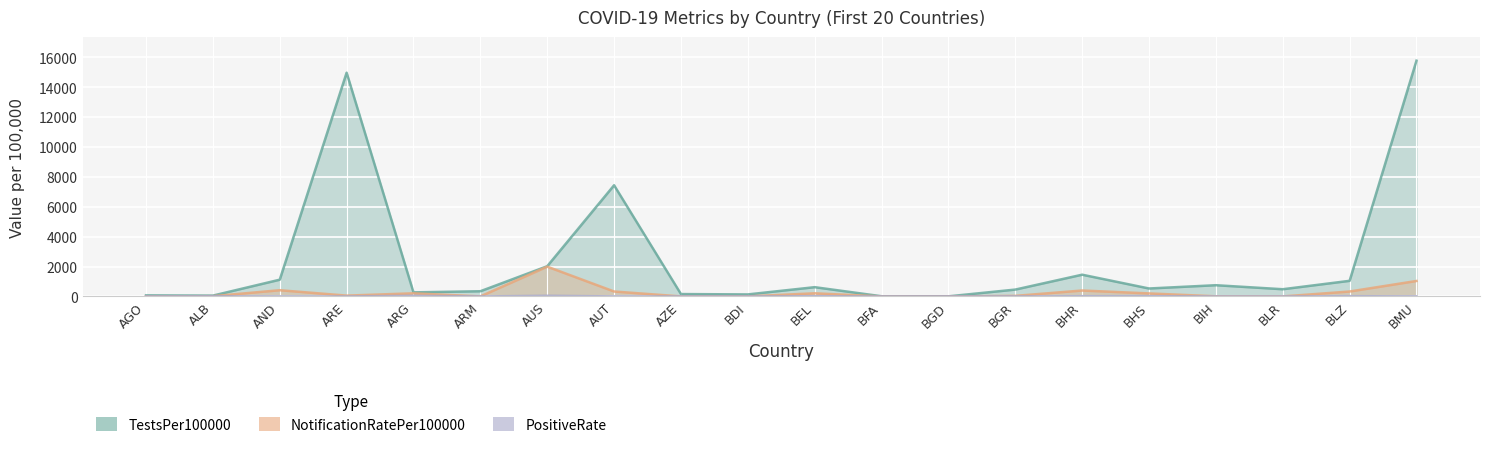

What are all the series names shown in the legend?

TestsPer100000, NotificationRatePer100000, PositiveRate